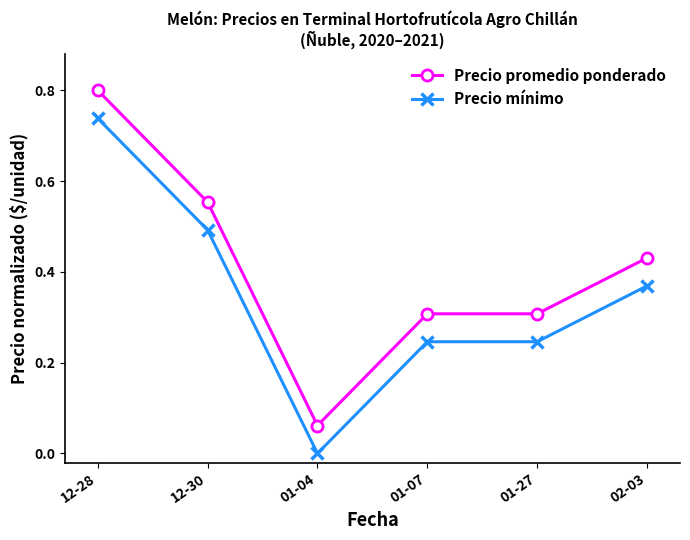

What position from the left is 02-03?

6